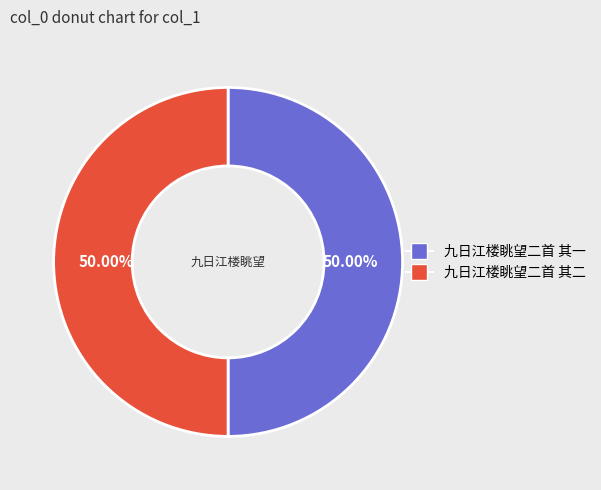

To the nearest percent, what percentage of the pie is 九日江楼眺望二首 其一?

50%